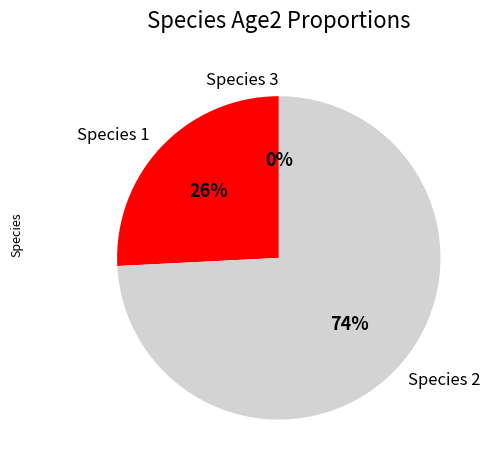

True or false: Species 1 accounts for 20% of the total.

False